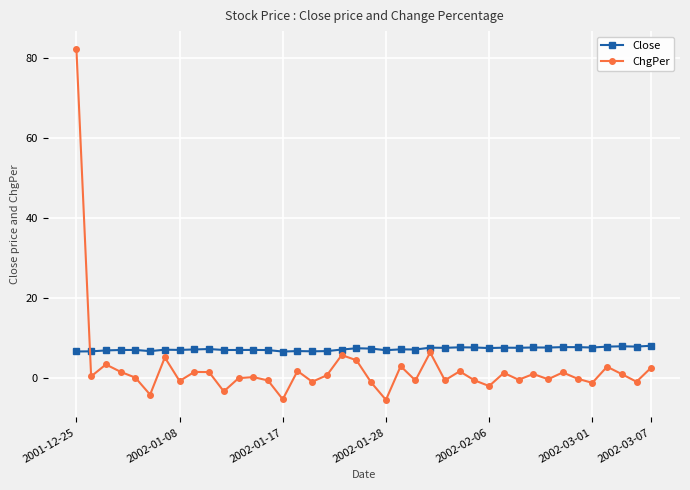

What is the lowest value of the Close series?

6.7